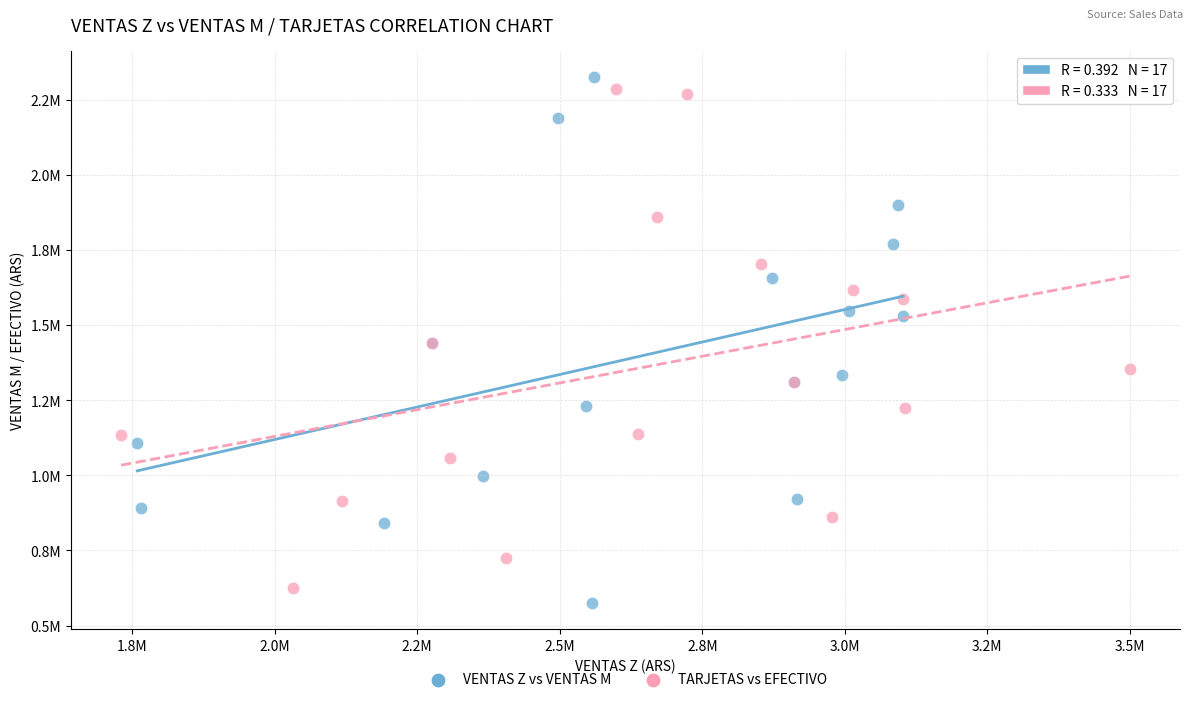

What are all the series names shown in the legend?

VENTAS Z vs VENTAS M, TARJETAS vs EFECTIVO